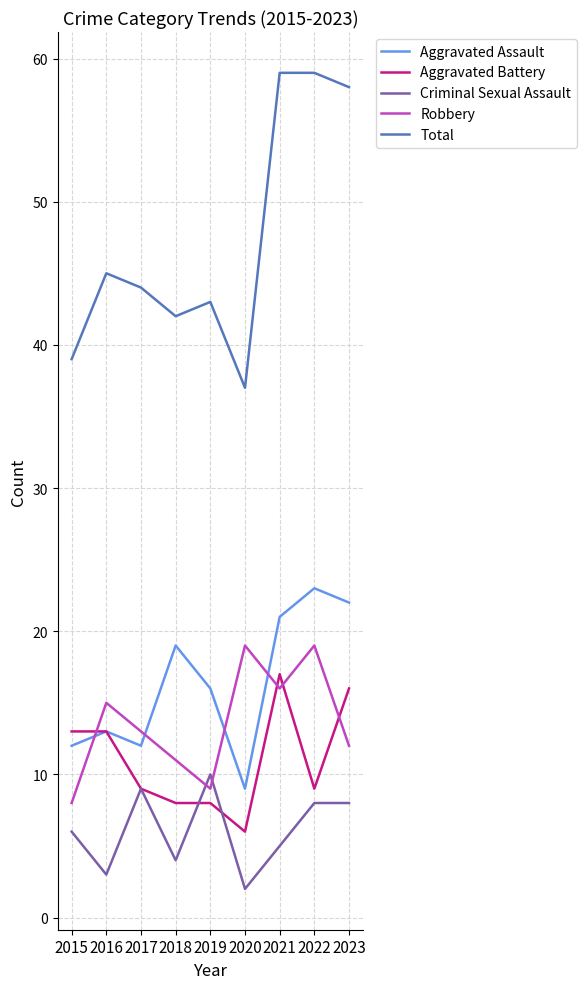

What is the greatest value displayed?

59